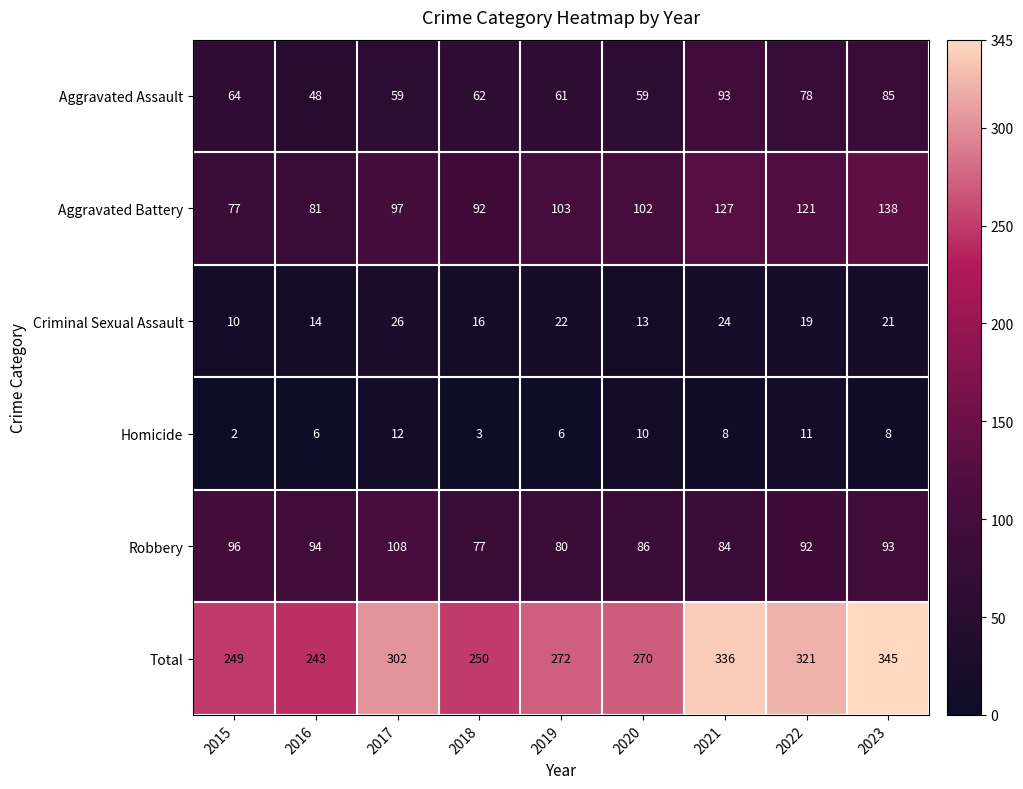

The Robbery series shows 123 at 2020. True or false?

False